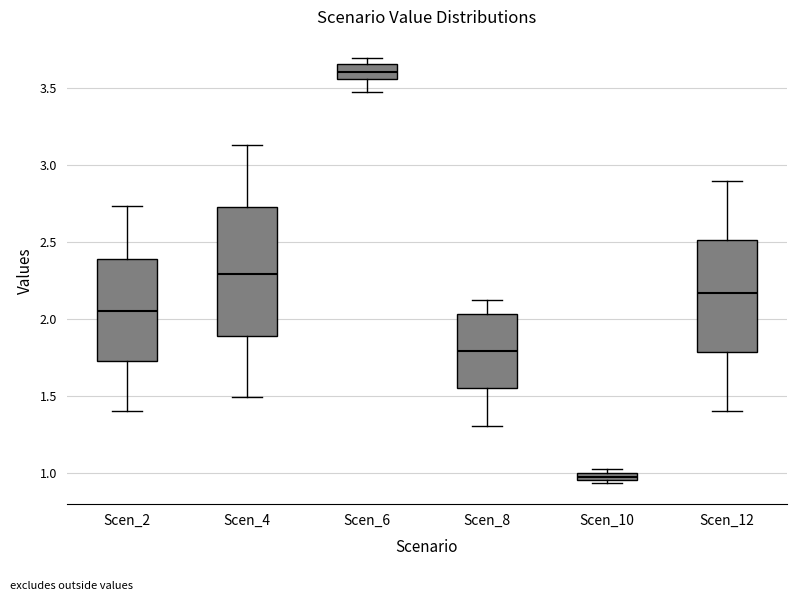

Comparing the boxes themselves (not the whiskers), which one is the tallest?

Scen_4